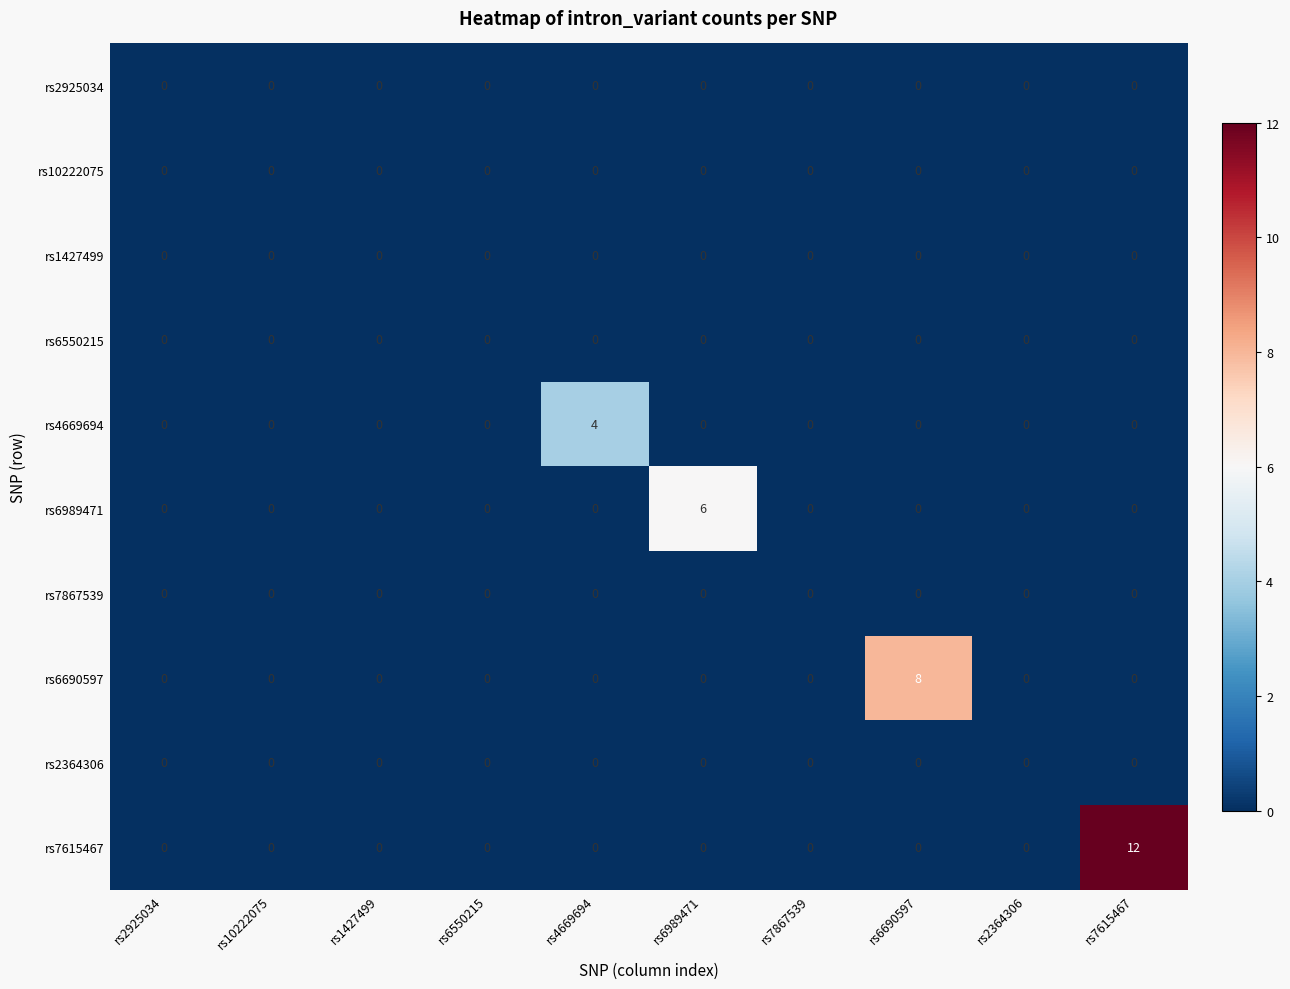

Which series changed the most between rs1427499 and rs4669694?

rs4669694